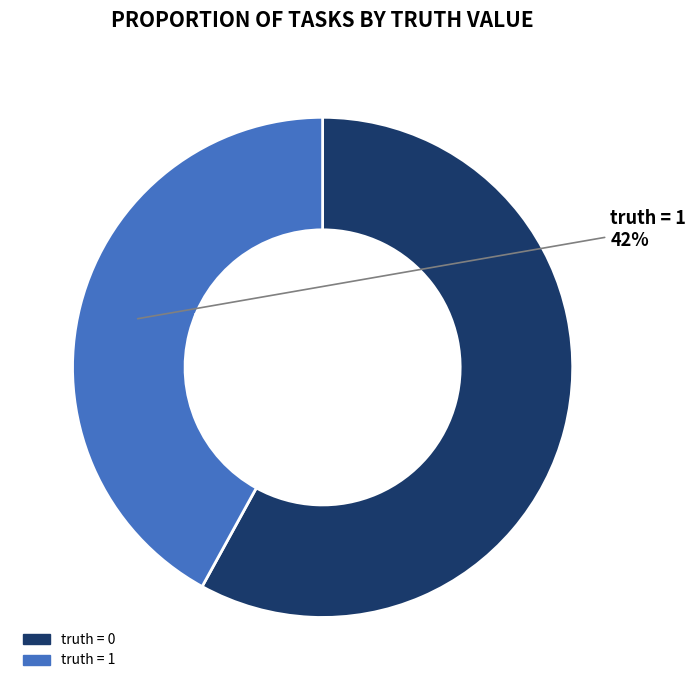

Is there any slice that represents more than half of the pie?

Yes